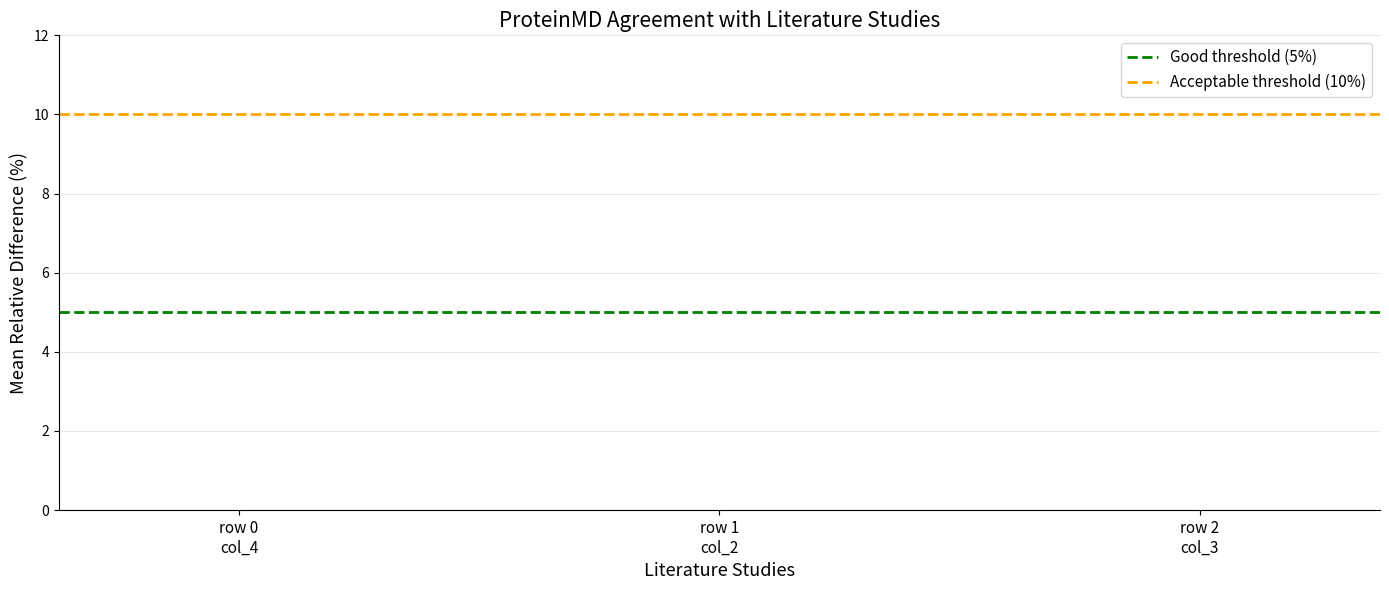

What is the approximate value of Acceptable threshold (10%) at row 0
col_4?

10